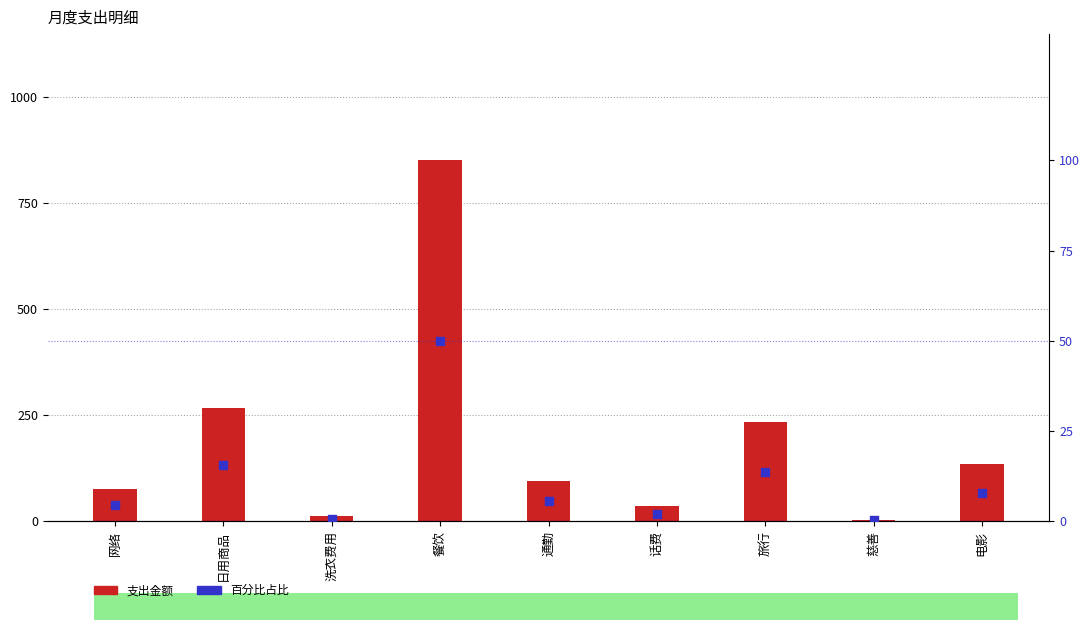

Which series reaches the maximum Y coordinate?

支出金额